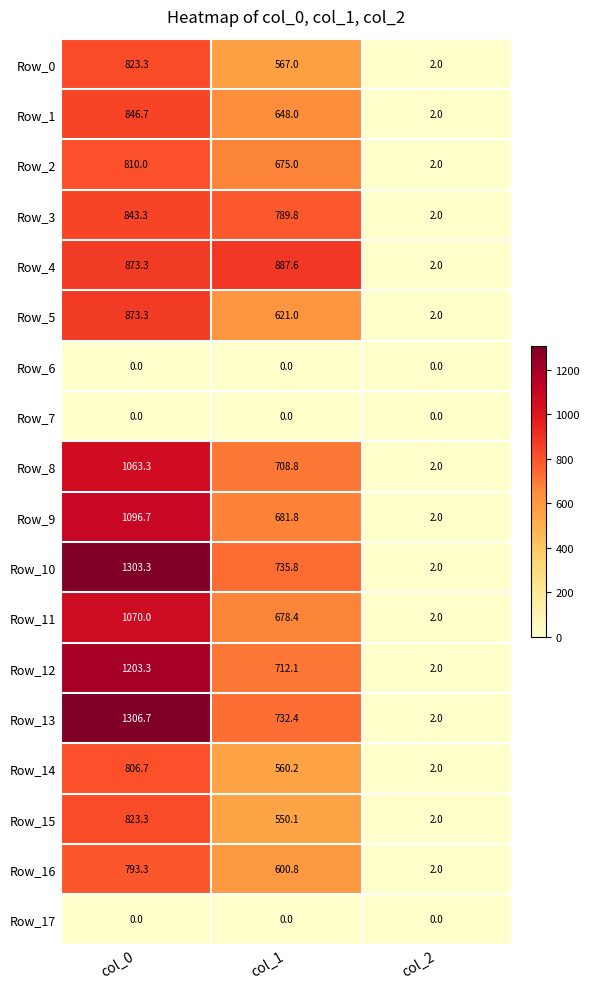

Which label corresponds to the largest value in the chart?

col_0